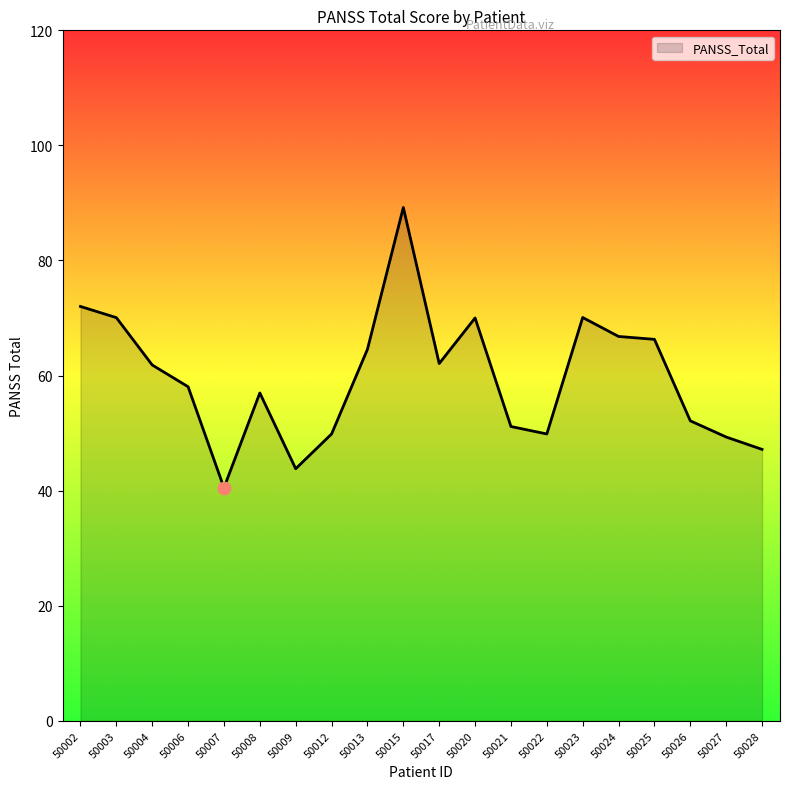

Which has a higher value, 50028 or 50015?

50015